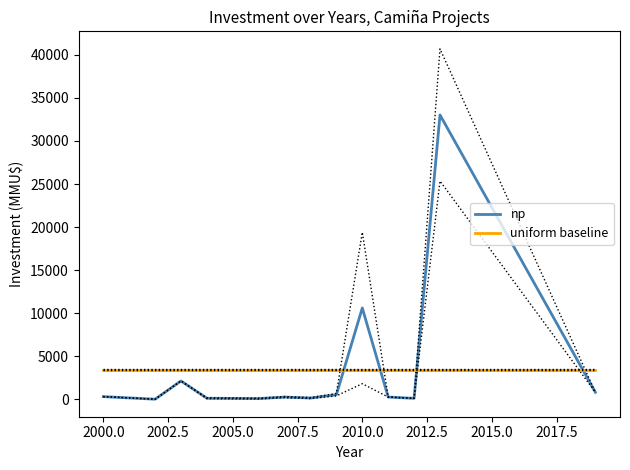

True or false: np and uniform baseline intersect in this chart.

True